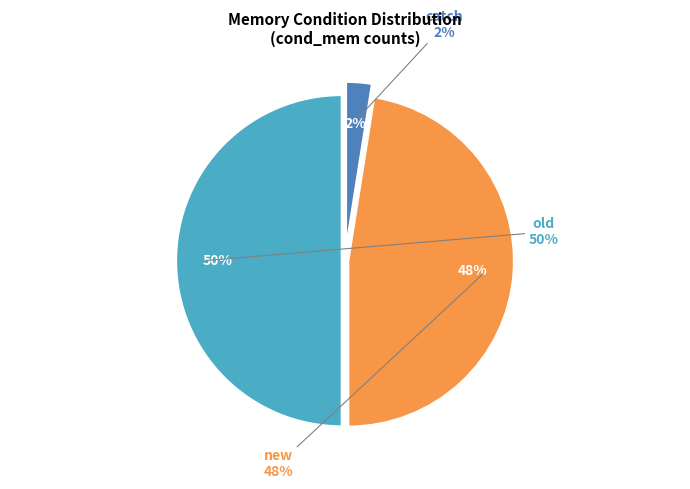

What percentage is the catch slice, to the nearest percent?

2%